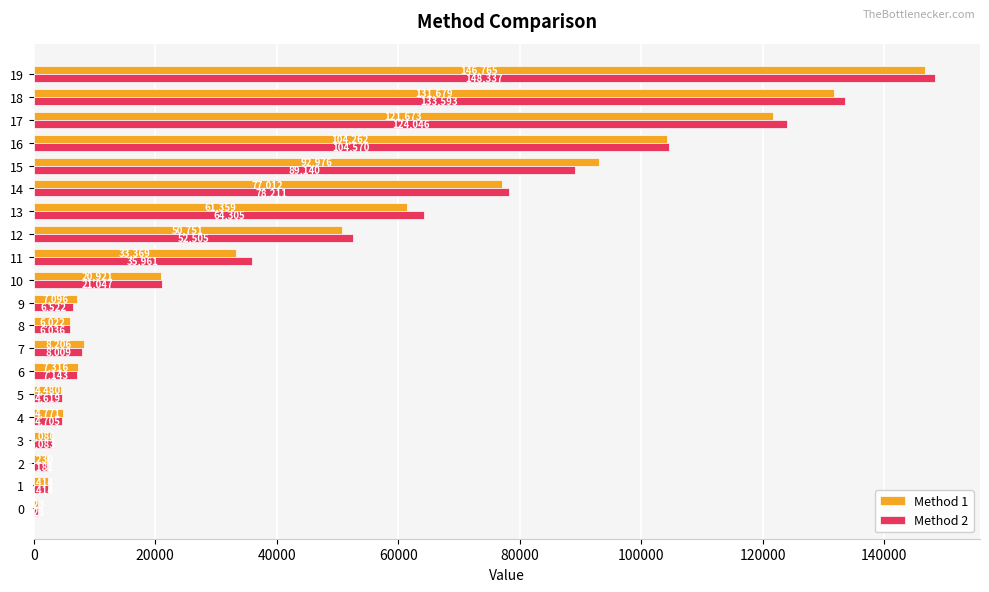

What is the maximum value for Method 1?

146765